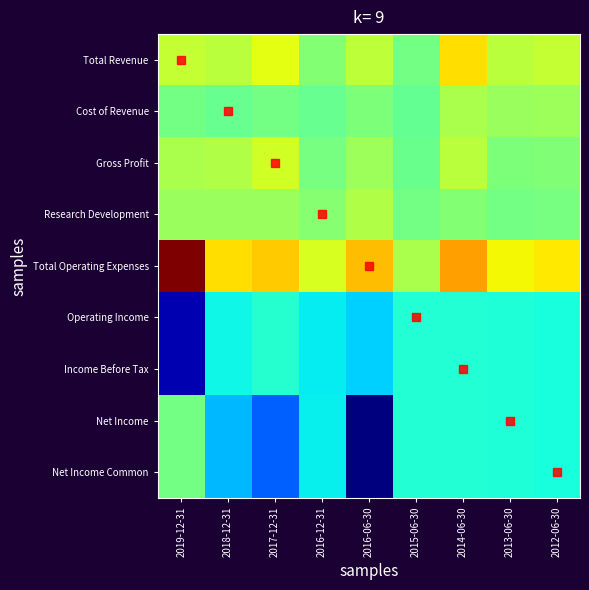

Reading right to left, list all the values displayed in this chart.

Total Revenue: 2012-06-30=2500	2013-06-30=2300	2014-06-30=4200	2015-06-30=600	2016-06-30=2400	2016-12-31=1000	2017-12-31=3300	2018-12-31=2300	2019-12-31=2500
Cost of Revenue: 2012-06-30=1600	2013-06-30=1500	2014-06-30=1900	2015-06-30=200	2016-06-30=800	2016-12-31=300	2017-12-31=600	2018-12-31=300	2019-12-31=600
Gross Profit: 2012-06-30=900	2013-06-30=800	2014-06-30=2300	2015-06-30=400	2016-06-30=1600	2016-12-31=700	2017-12-31=2800	2018-12-31=2100	2019-12-31=1900
Research Development: 2012-06-30=700	2013-06-30=600	2014-06-30=1000	2015-06-30=600	2016-06-30=2100	2016-12-31=1100	2017-12-31=1500	2018-12-31=1500	2019-12-31=1500
Total Operating Expenses: 2012-06-30=4000	2013-06-30=3700	2014-06-30=5500	2015-06-30=1900	2016-06-30=4900	2016-12-31=3000	2017-12-31=4600	2018-12-31=4200	2019-12-31=10600
Operating Income: 2012-06-30=-1500	2013-06-30=-1400	2014-06-30=-1300	2015-06-30=-1300	2016-06-30=-2500	2016-12-31=-2000	2017-12-31=-1200	2018-12-31=-1800	2019-12-31=-8100
Income Before Tax: 2012-06-30=-1500	2013-06-30=-1400	2014-06-30=-1300	2015-06-30=-1300	2016-06-30=-2500	2016-12-31=-2000	2017-12-31=-1200	2018-12-31=-1800	2019-12-31=-8100
Net Income: 2012-06-30=-1500	2013-06-30=-1400	2014-06-30=-1300	2015-06-30=-1300	2016-06-30=-9000	2016-12-31=-1900	2017-12-31=-4700	2018-12-31=-3000	2019-12-31=600
Net Income Common: 2012-06-30=-1500	2013-06-30=-1400	2014-06-30=-1300	2015-06-30=-1300	2016-06-30=-9000	2016-12-31=-1900	2017-12-31=-4700	2018-12-31=-3000	2019-12-31=600